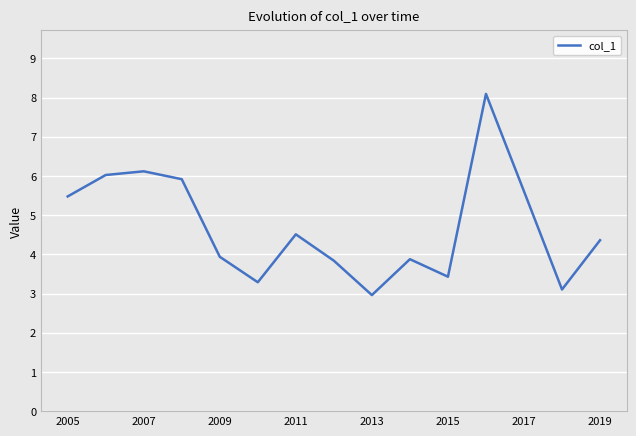

What is the difference between the maximum and minimum values?

5.1